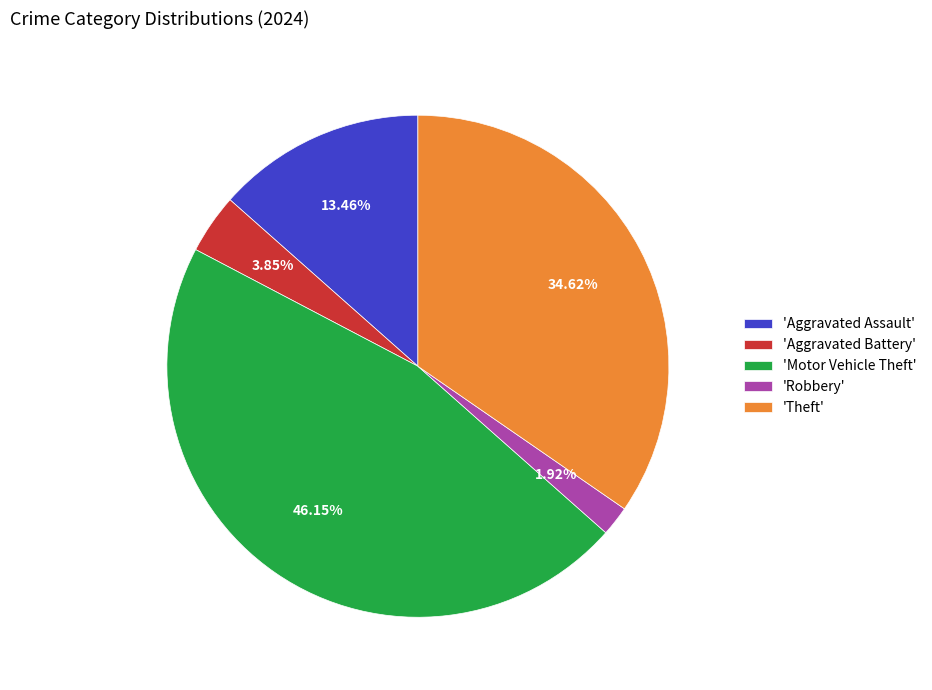

Which has a higher value, 'Aggravated Battery' or 'Theft'?

'Theft'